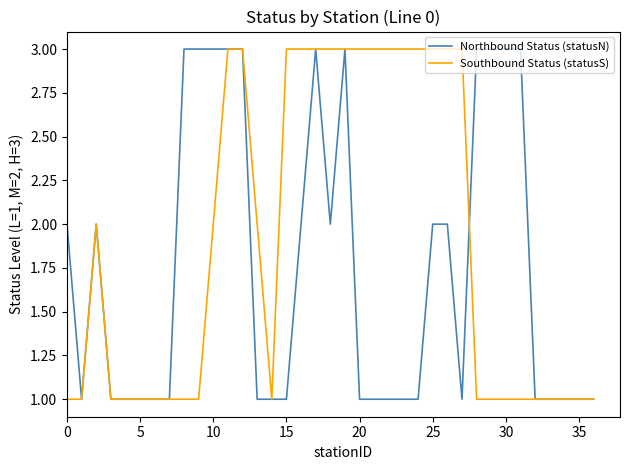

Rank the series by their average value, from lowest to highest.

Northbound Status (statusN), Southbound Status (statusS)